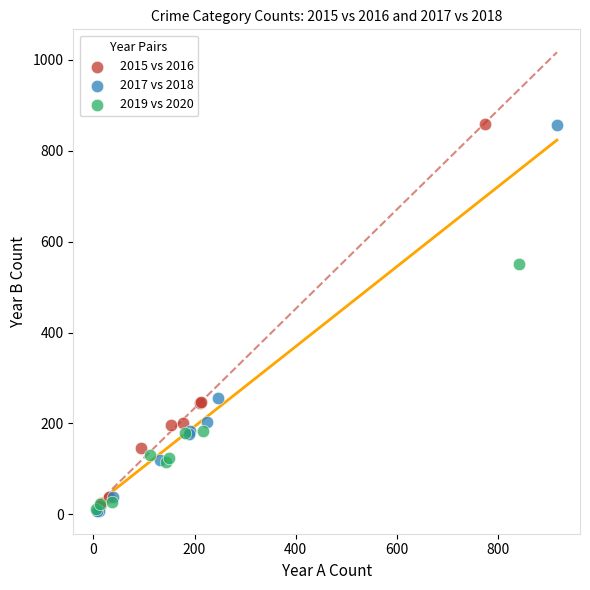

Which series has the largest Y range (max minus min)?

2017 vs 2018